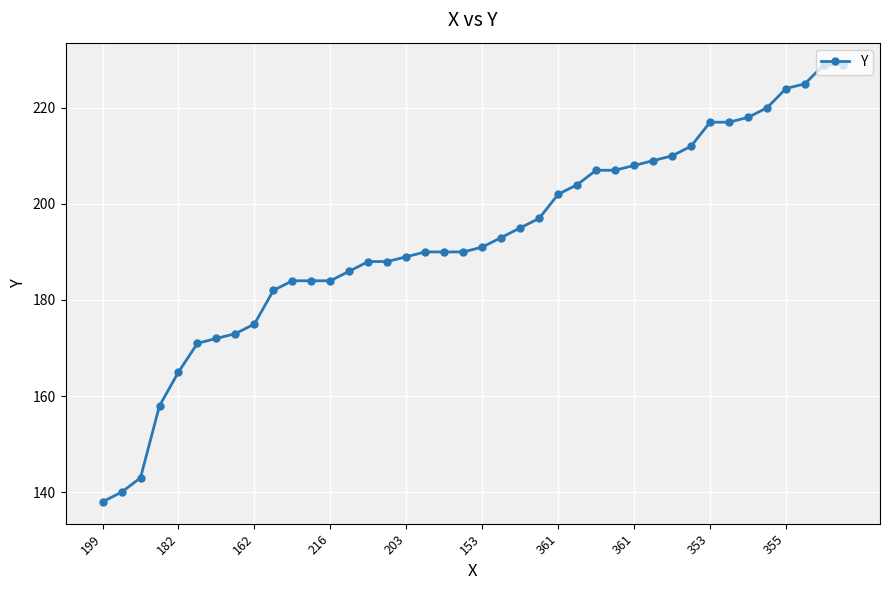

What is the value of the 3rd point from the left?

143